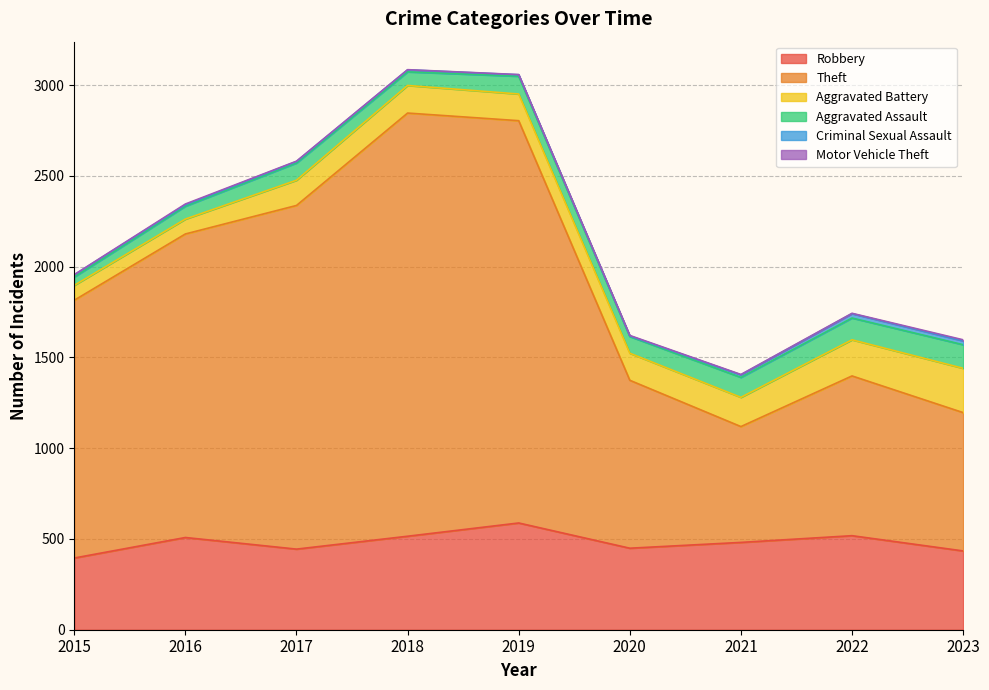

True or false: Aggravated Battery has more than 1 interior local peaks.

False